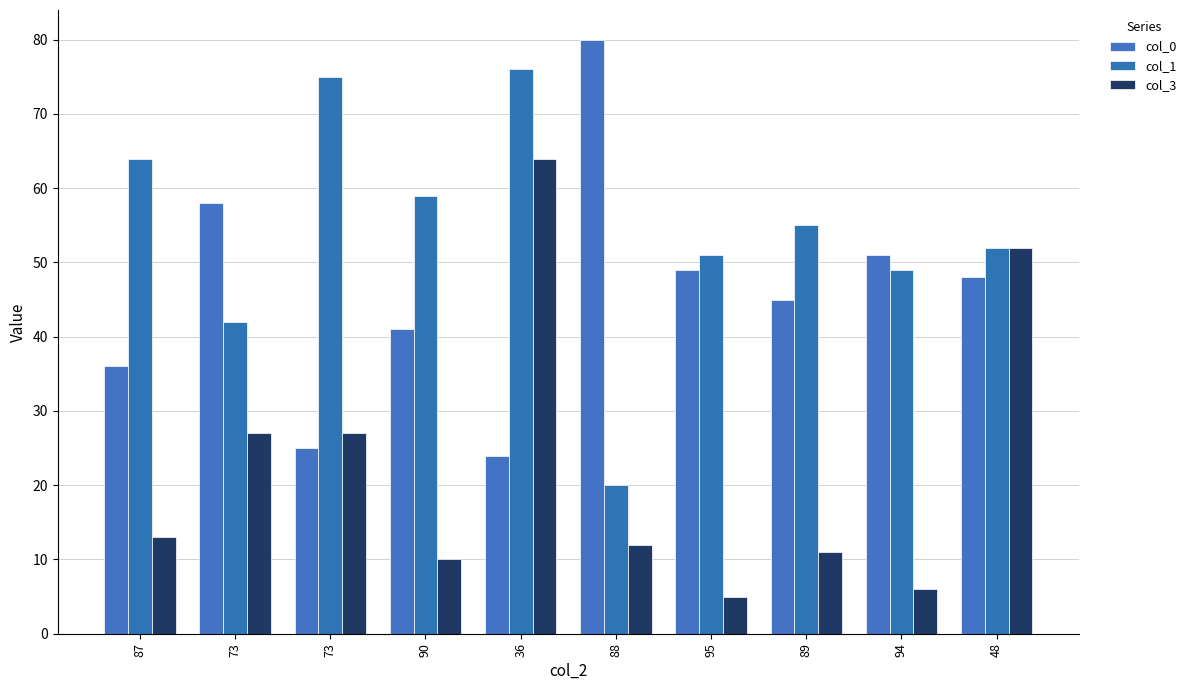

The value of col_1 at 94 is 49. True or false?

True